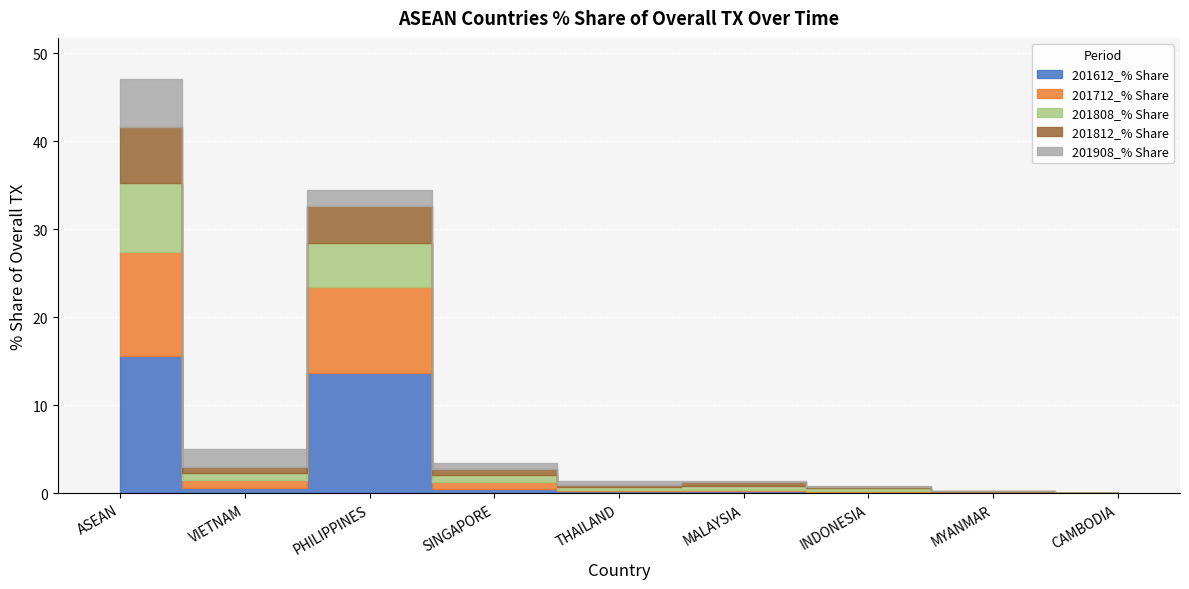

What is the maximum value shown in the chart?

15.6